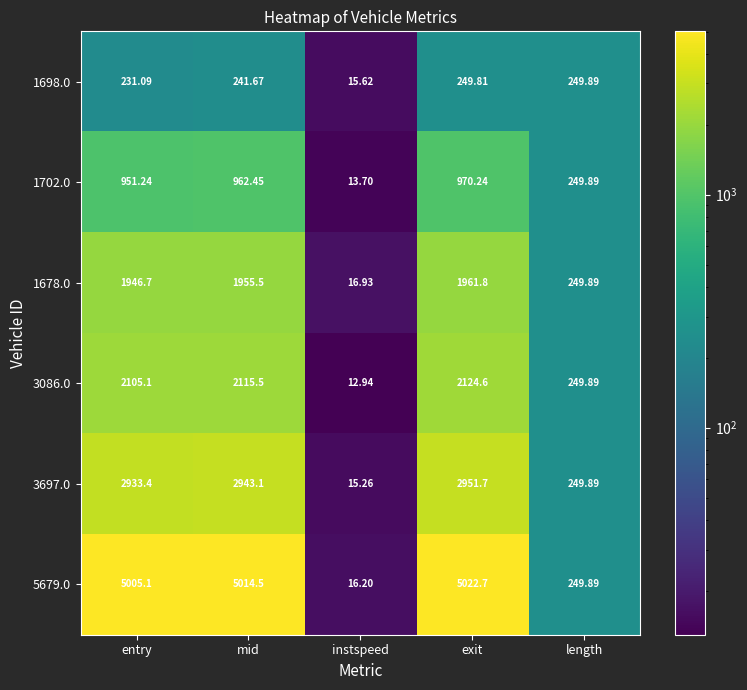

What is the difference between the highest and lowest values at mid?

4772.8